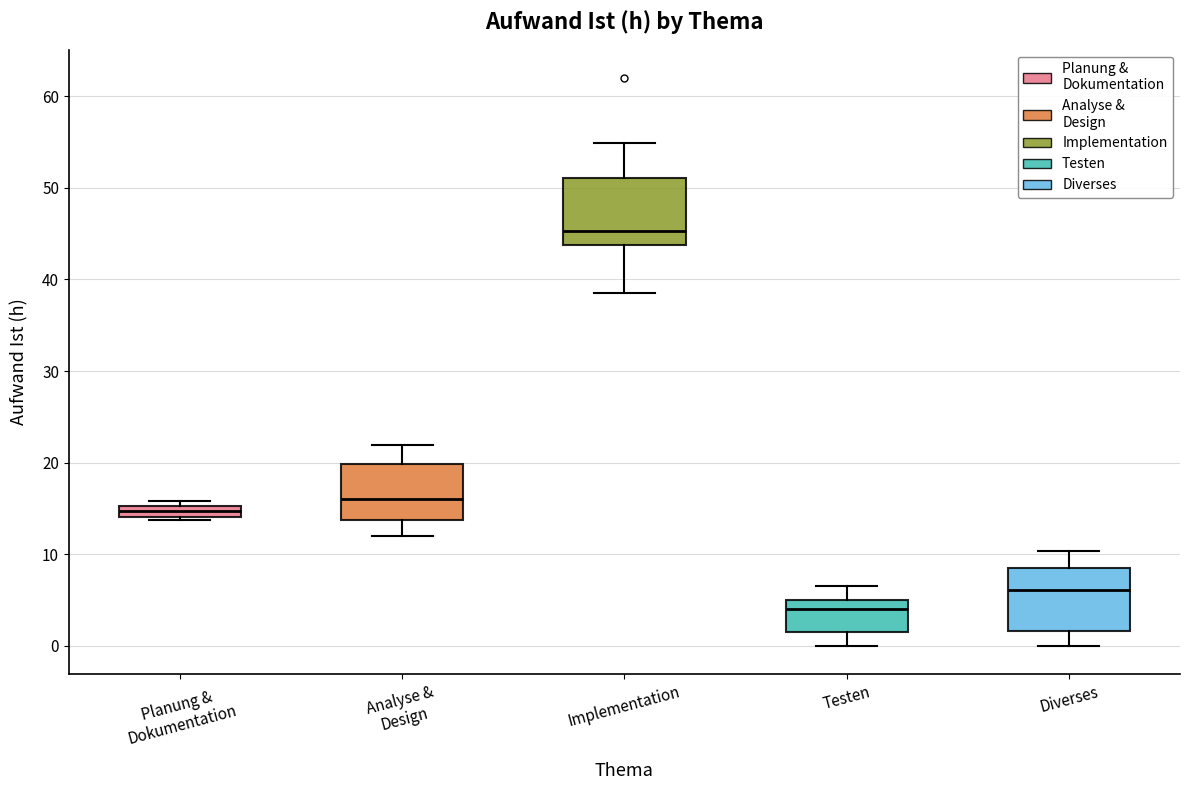

Which box's median line is the lowest?

Testen